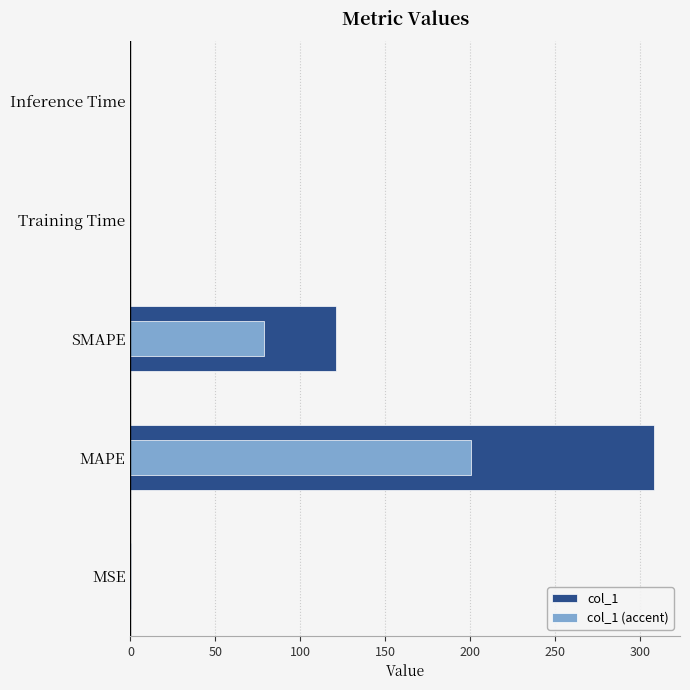

How many bars are there in total?

10